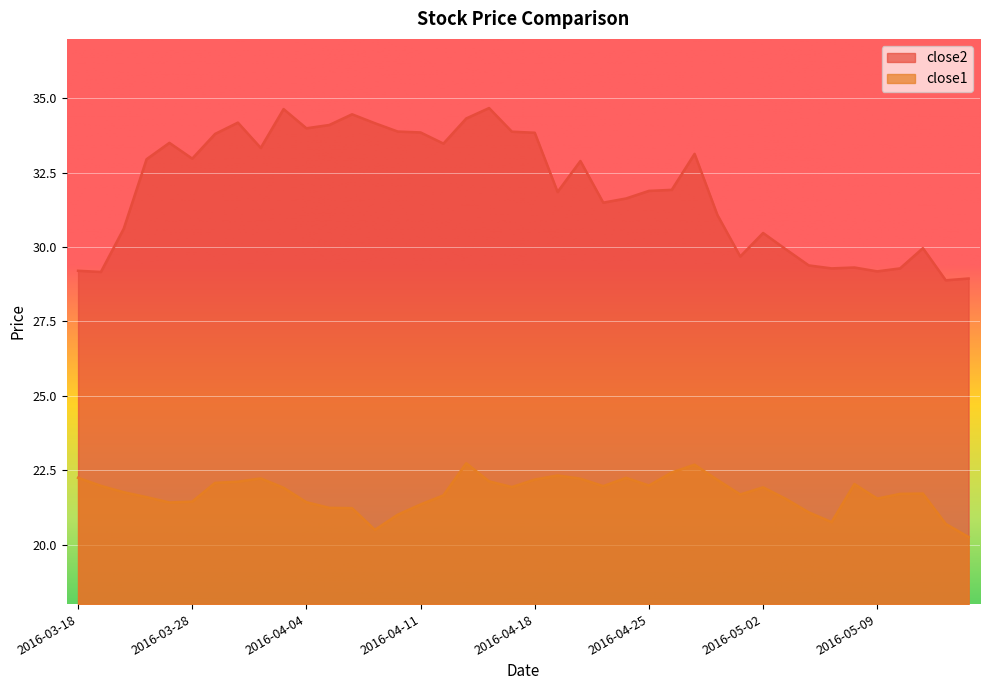

True or false: close2 and close1 cross at least once.

False